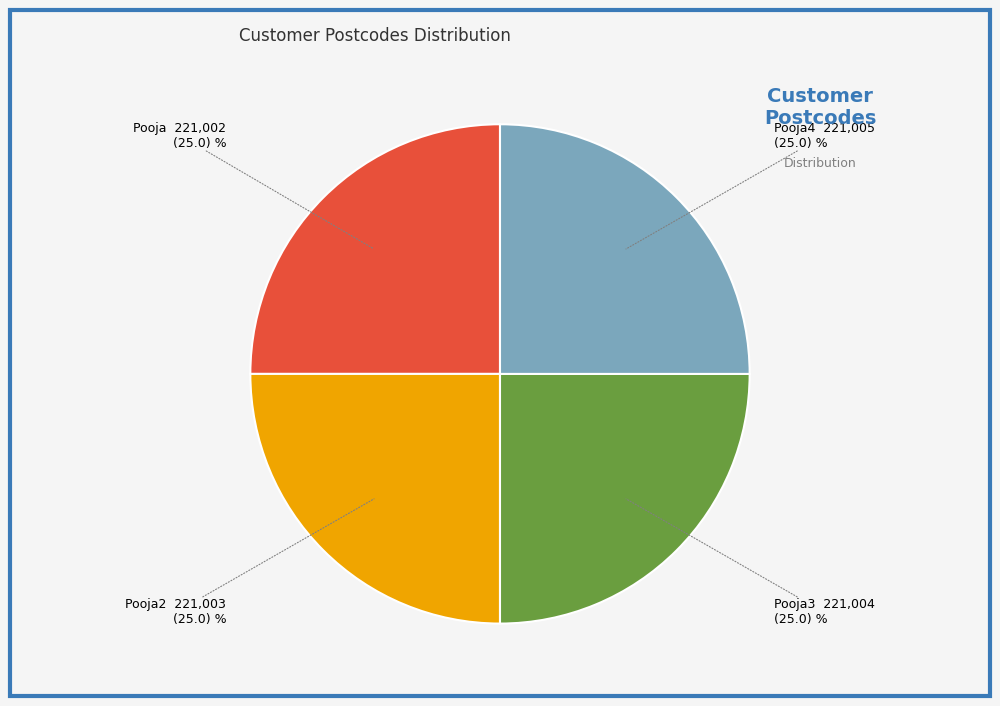

Does Pooja represent more than half of the total?

No